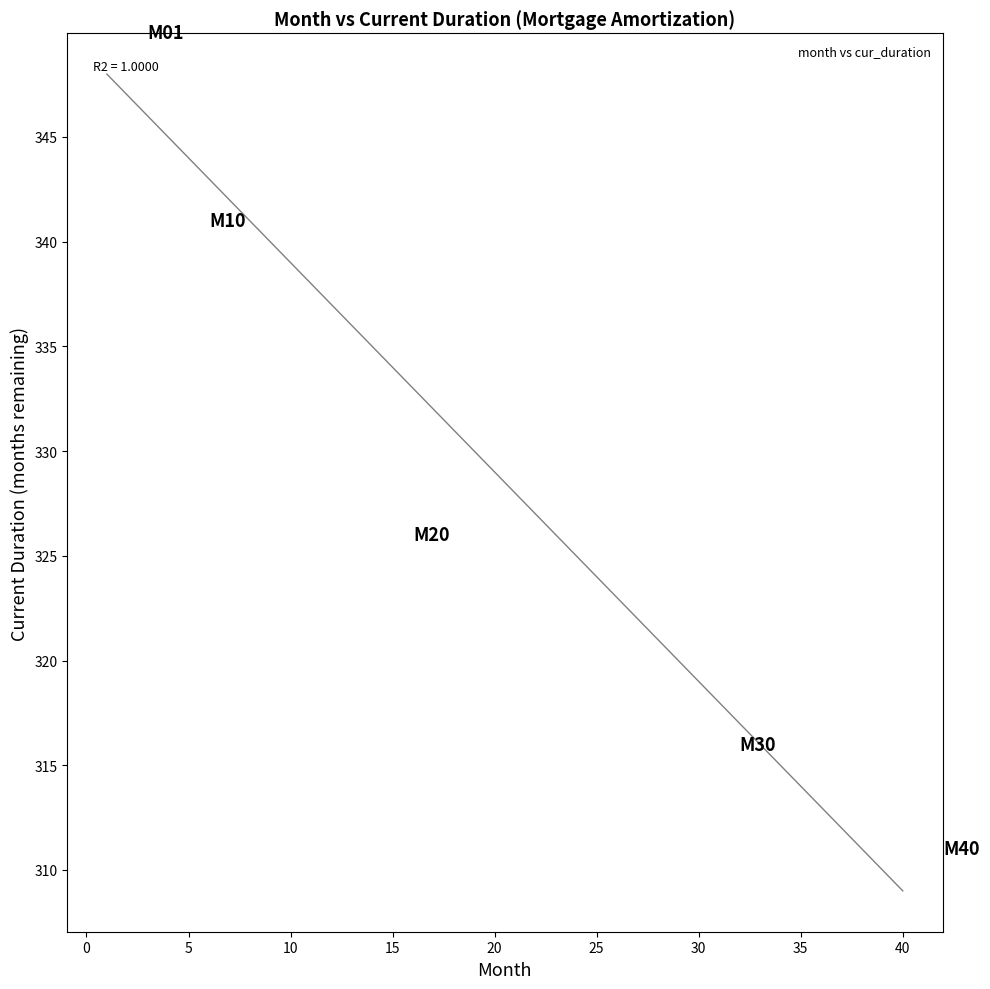

What is the range of Y values (max minus min)?

39